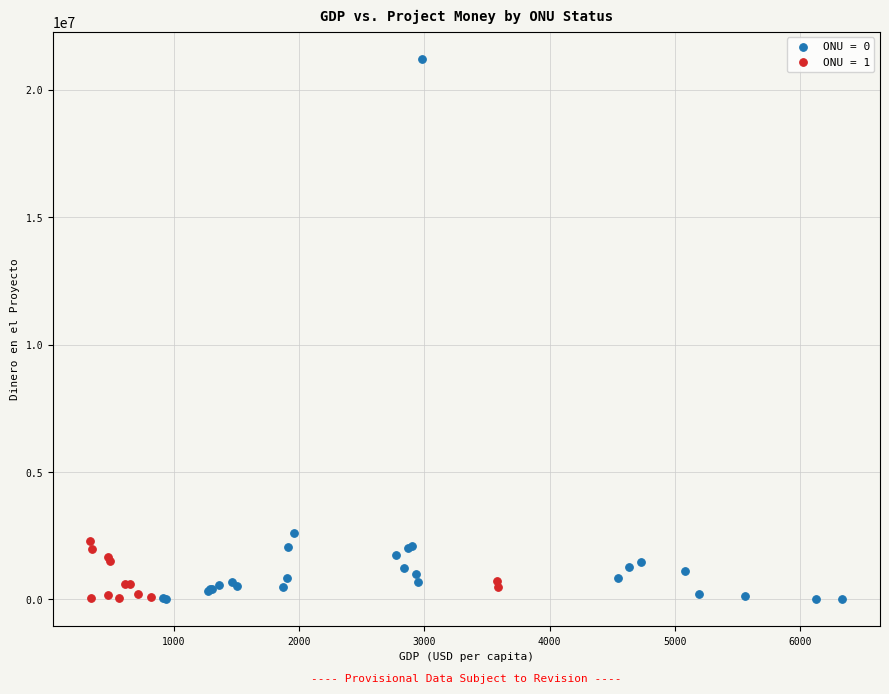

What are all the series names shown in the legend?

ONU = 0, ONU = 1